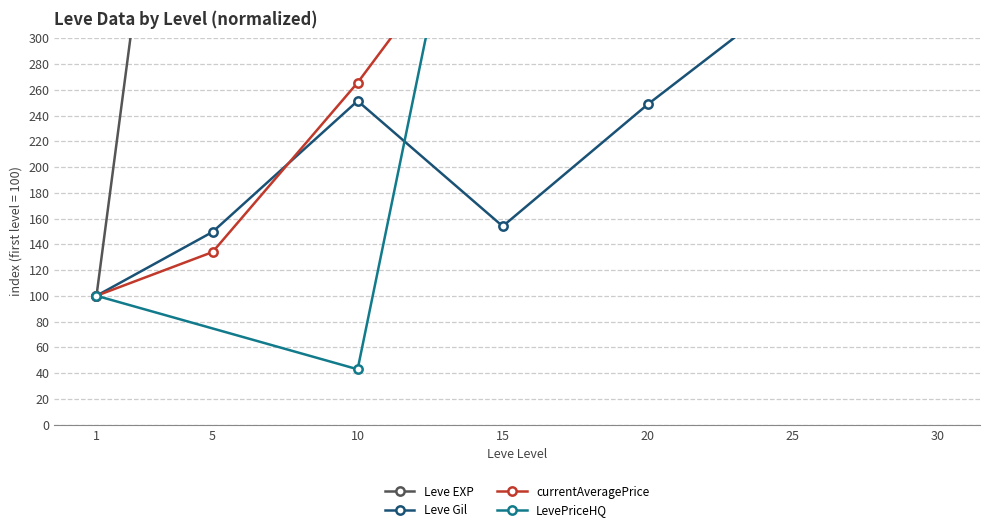

Is it true that Leve EXP equals 2115.0 at 15?

True